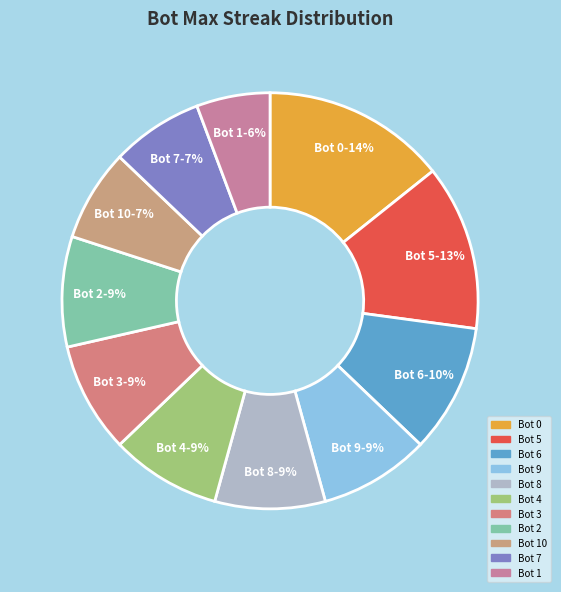

Which has a higher value, Bot 5 or Bot 6?

Bot 5